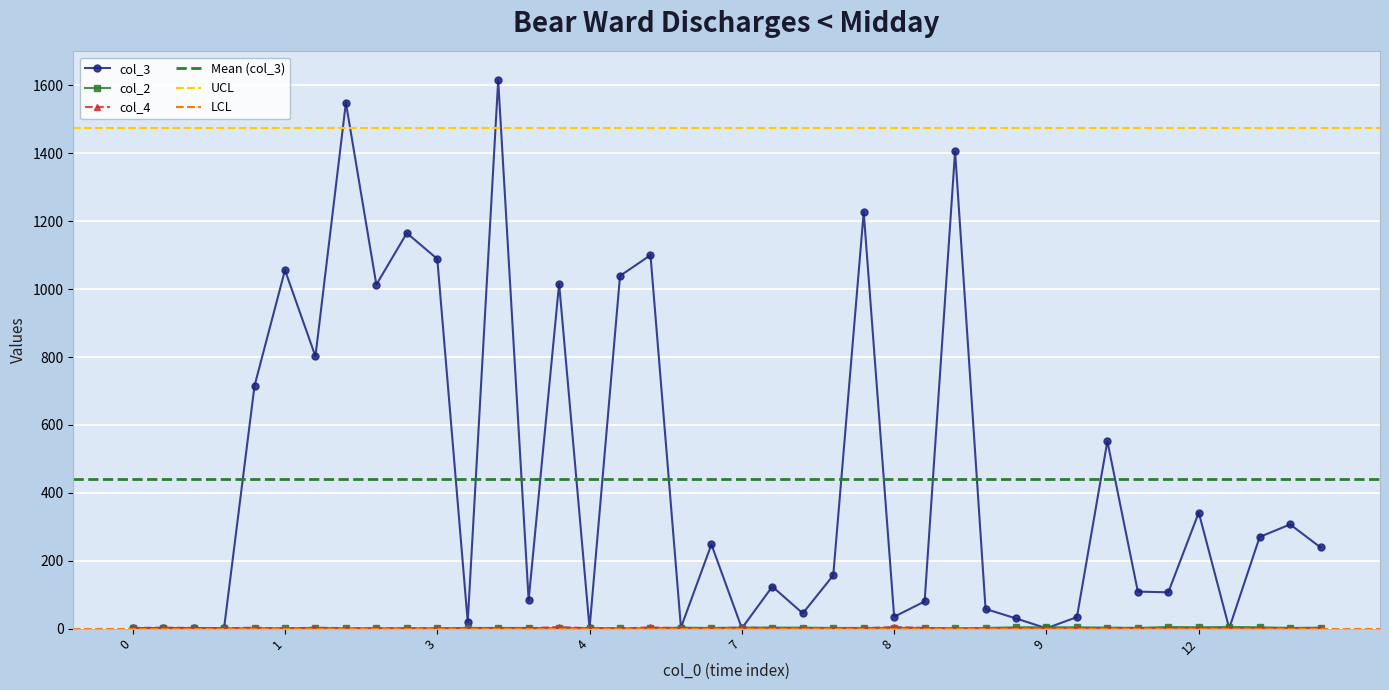

Rank the categories by col_2 value from highest to lowest.

12, 12, 9, 9, 10, 12, 13, 6, 7, 8, 8, 11, 14, 1, 3, 4, 4, 4, 6, 8, 8, 8, 8, 9, 11, 13, 0, 0, 0, 0, 1, 1, 2, 3, 3, 3, 4, 5, 6, 8